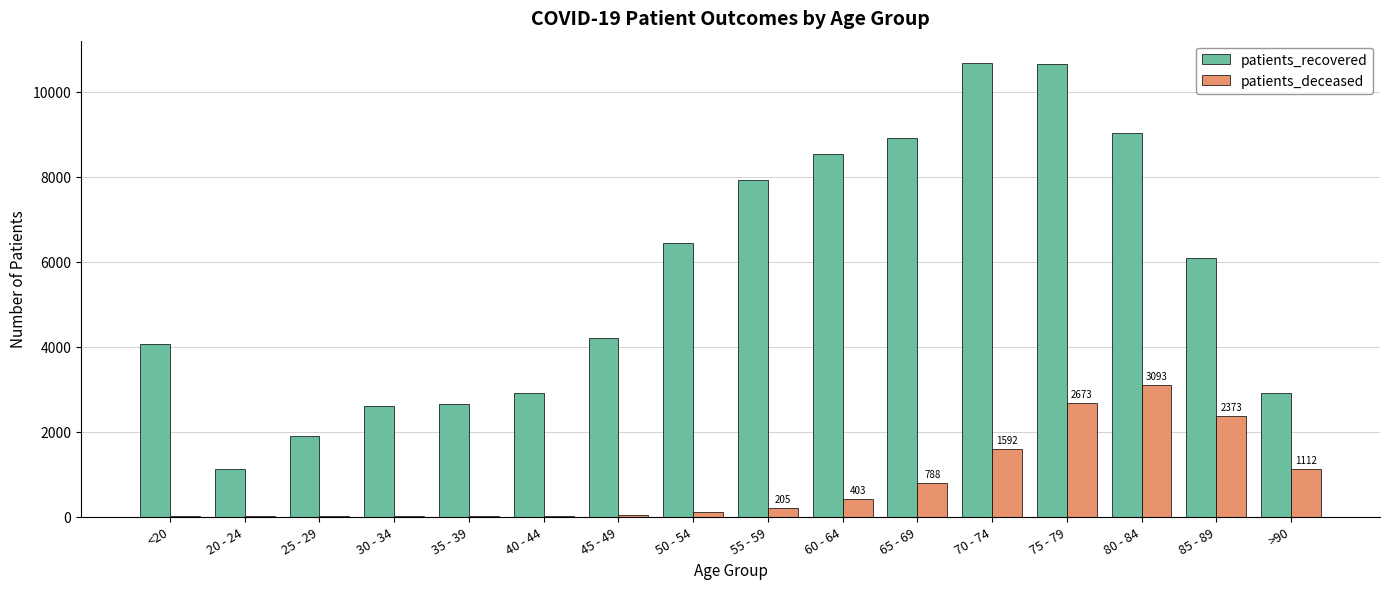

Are the bars grouped side by side (vs. stacked)?

Yes